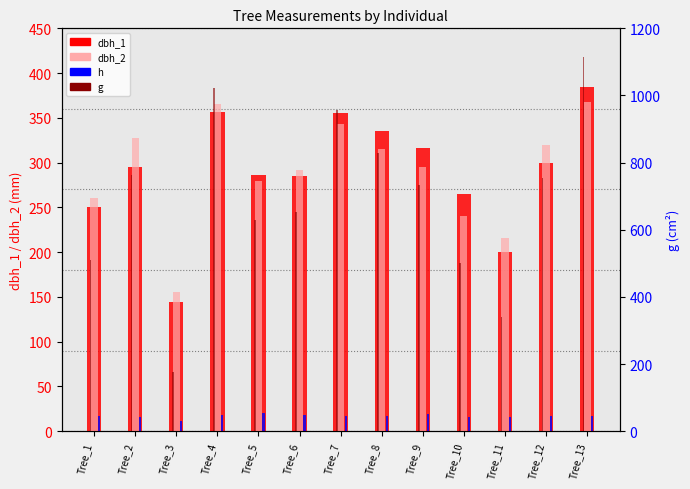

At how many categories does at least one series exceed 958?

2